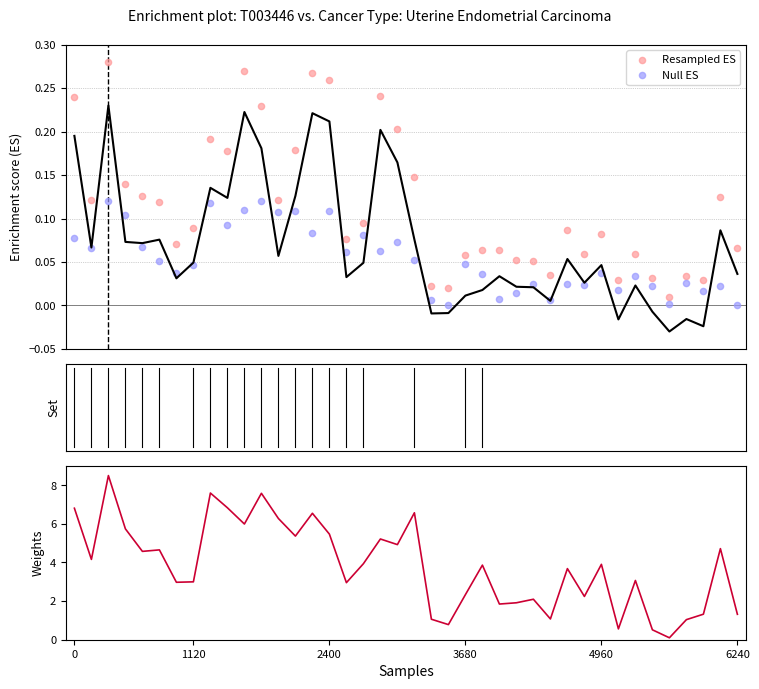

At how many categories does at least one series exceed 1?

36